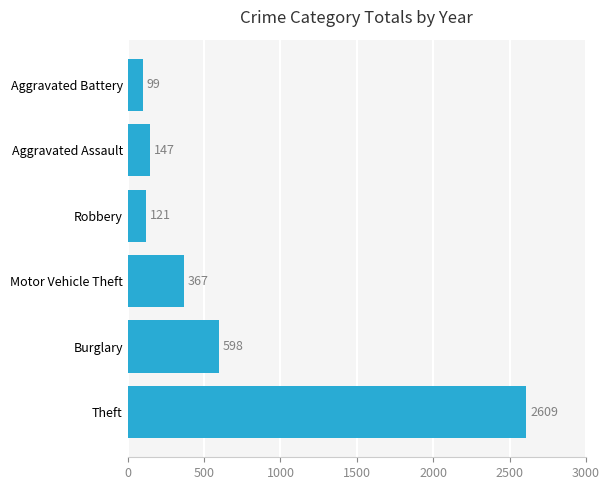

Rank the categories by value from lowest to highest.

Aggravated Battery, Robbery, Aggravated Assault, Motor Vehicle Theft, Burglary, Theft